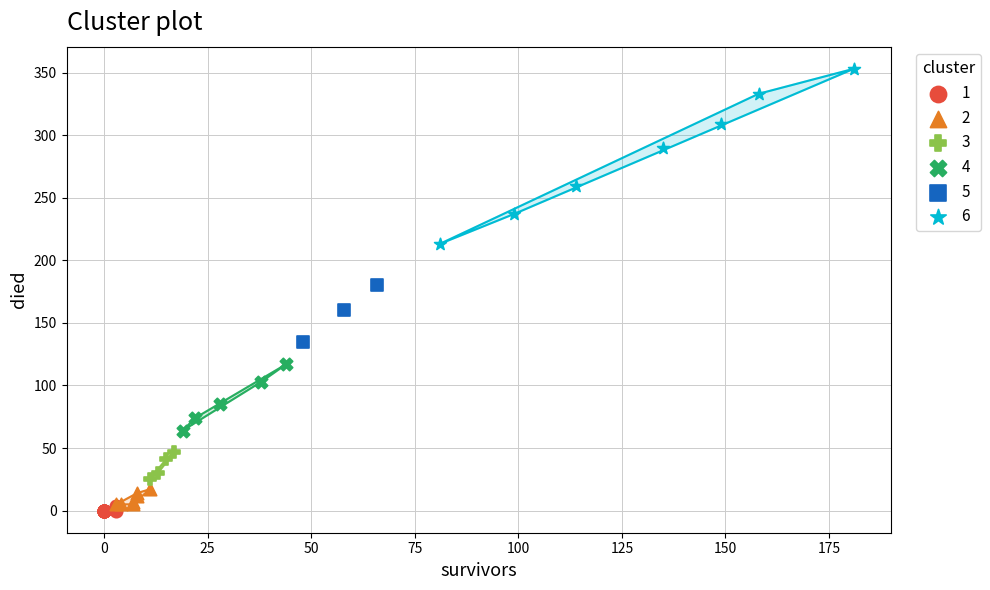

What are all the series names shown in the legend?

1, 2, 3, 4, 5, 6